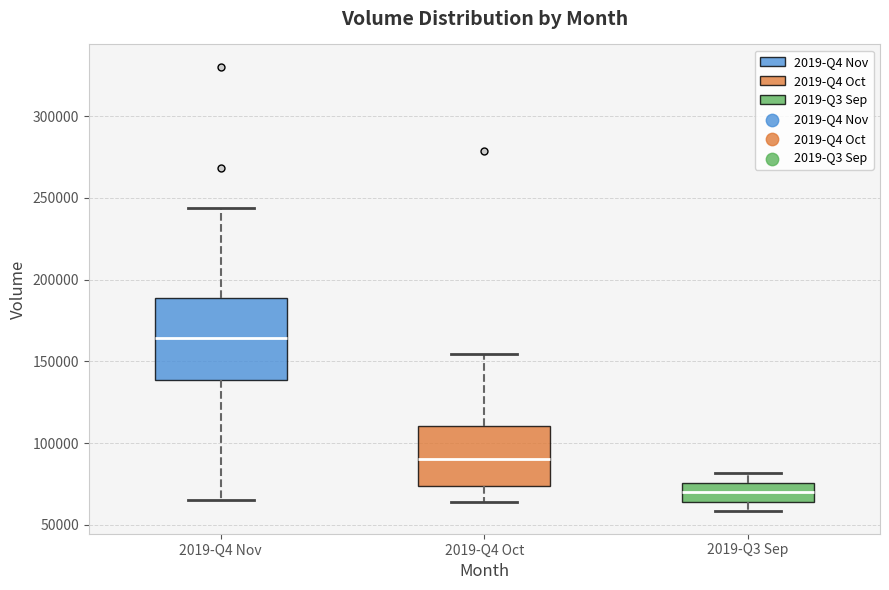

Which box has the lowest median line?

2019-Q3 Sep